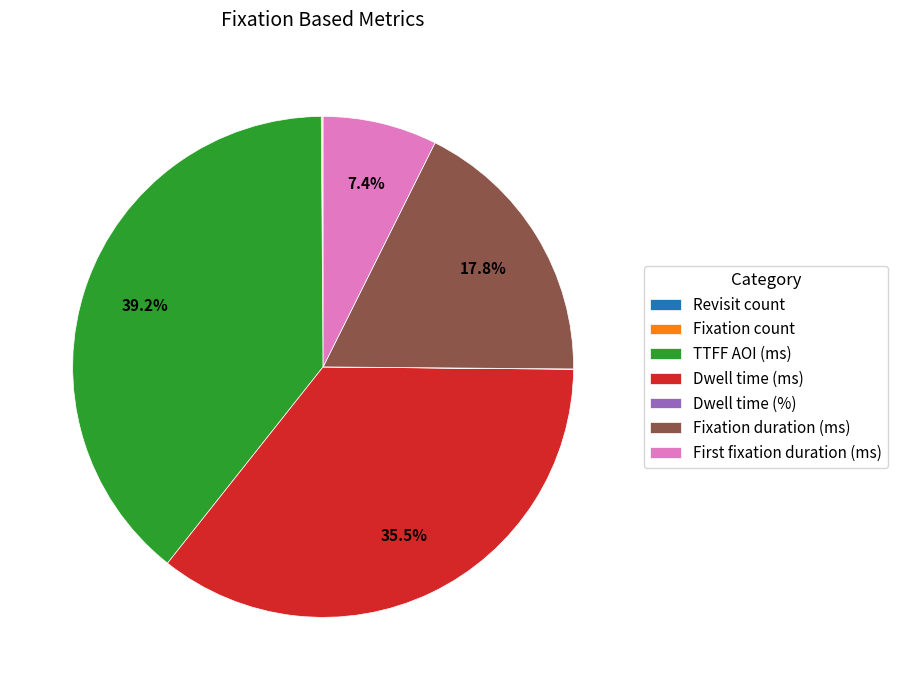

To the nearest percent, what is the difference between the TTFF AOI (ms) and Dwell time (ms) slice percentages?

4%